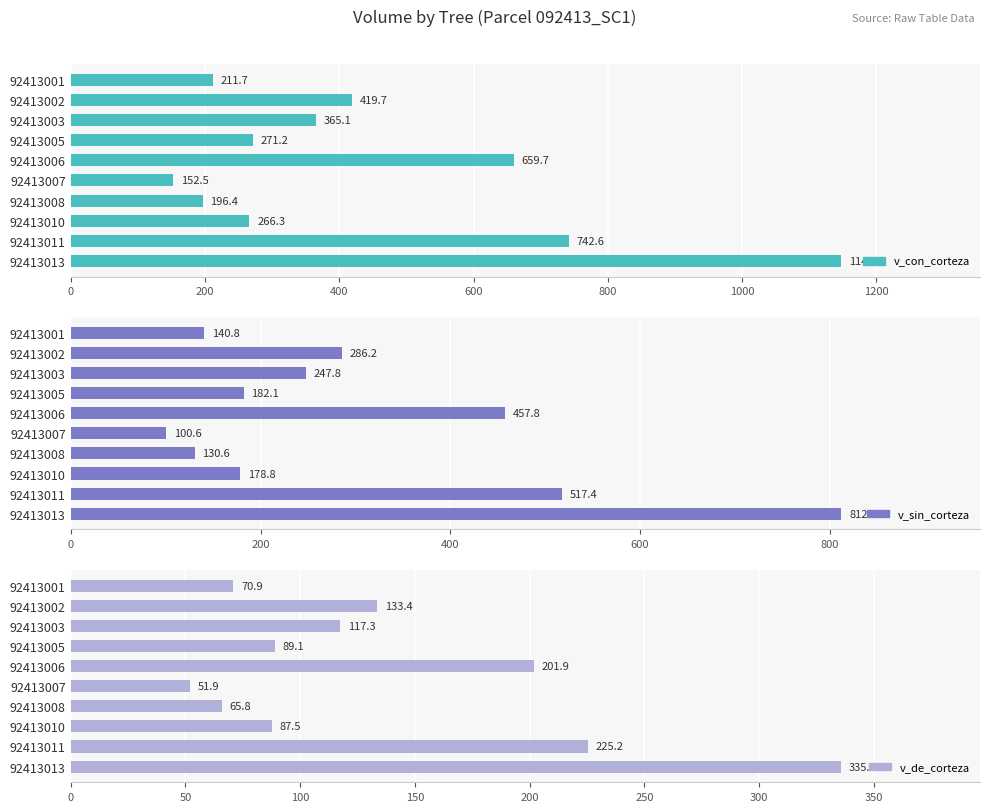

What are all the series names shown in the legend?

v_con_corteza, v_sin_corteza, v_de_corteza